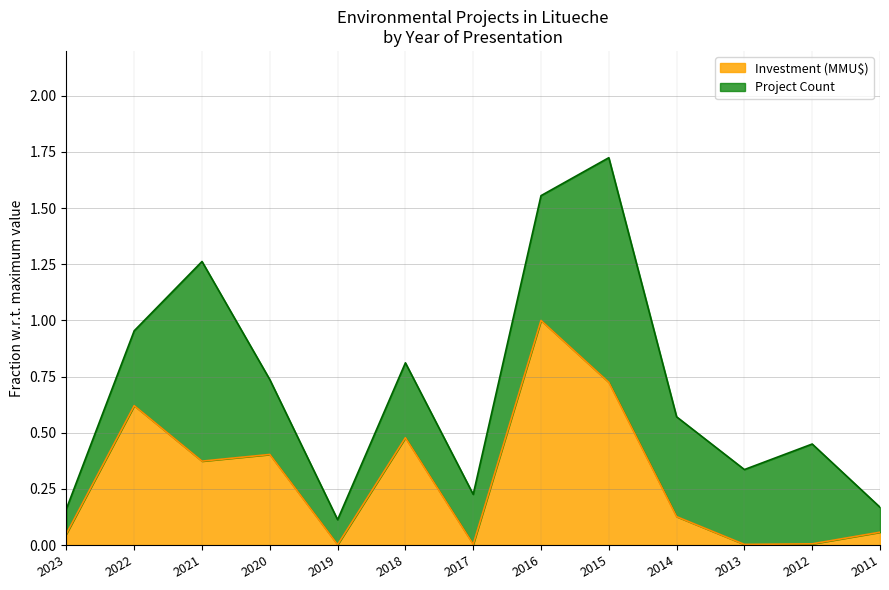

Between 2013 and 2011, which is larger?

2011